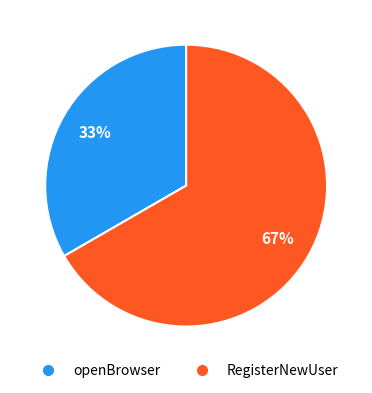

To the nearest percent, what is the average slice percentage?

50%